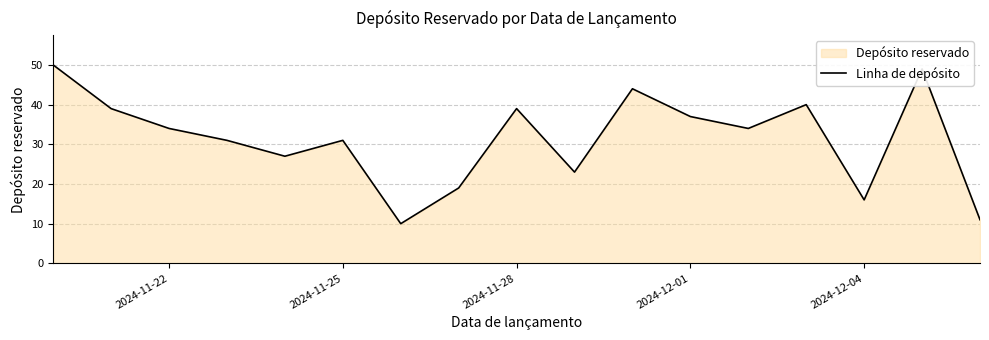

How many interior local valleys (lower than both neighbors) does the data have?

5